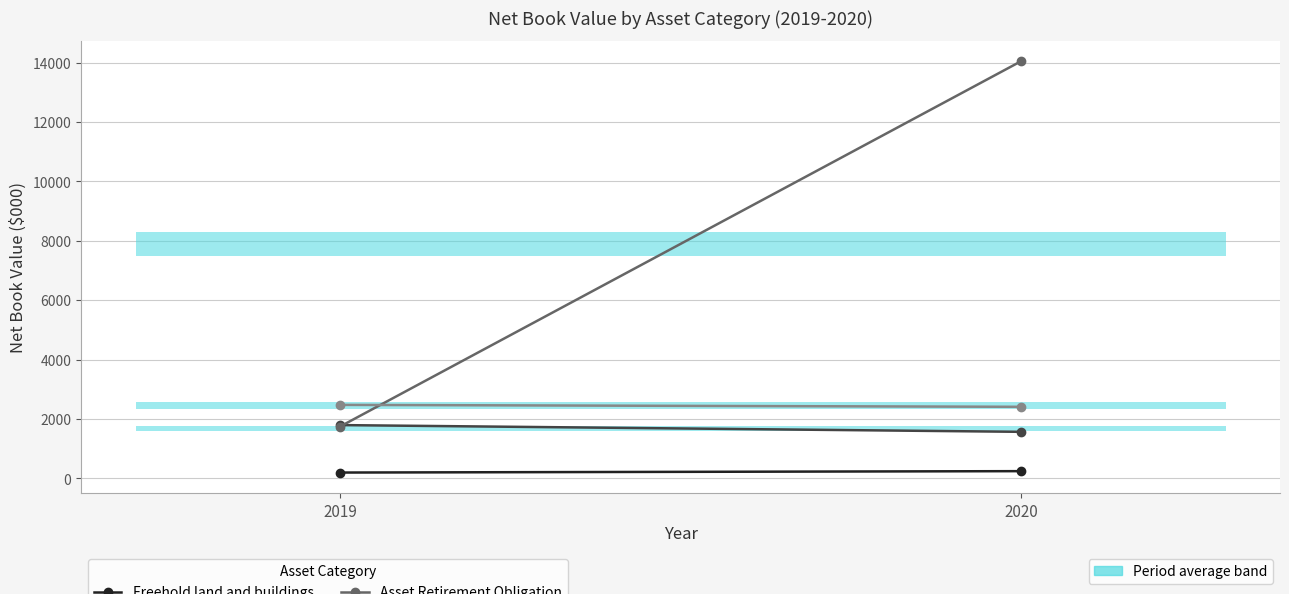

Which series has the largest range (max minus min)?

Asset Retirement Obligation